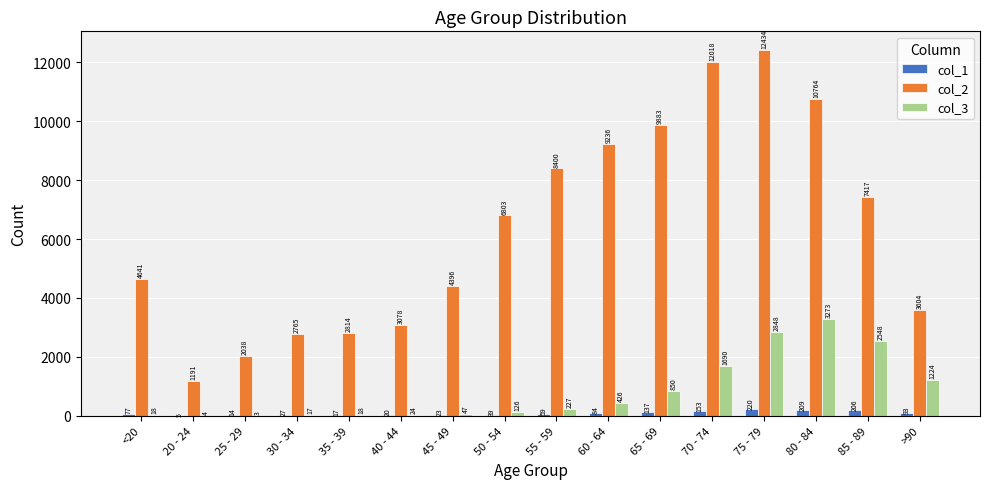

Which category has the highest value in the col_3 series?

80 - 84